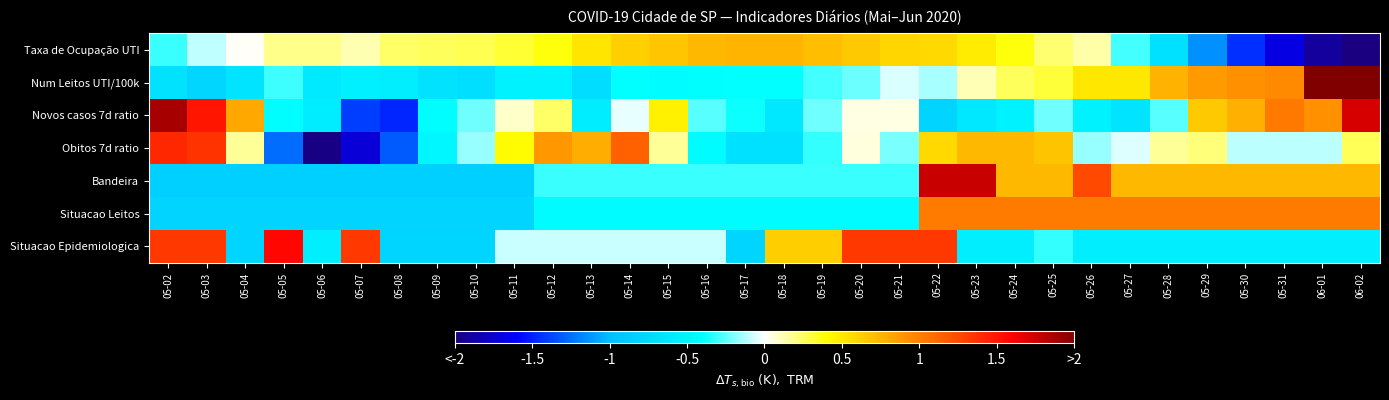

At which category does the chart reach its peak across all series?

06-01